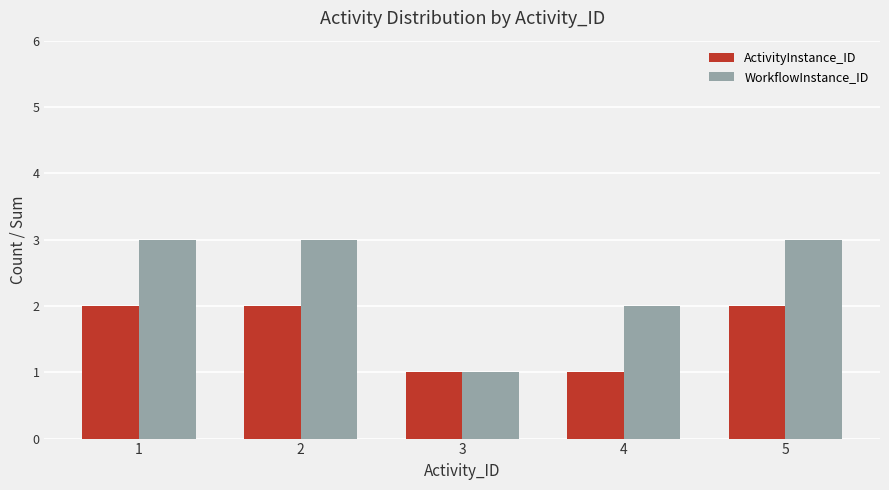

Reading left to right, list all the values displayed in this chart.

ActivityInstance_ID: 1=2	2=2	3=1	4=1	5=2
WorkflowInstance_ID: 1=3	2=3	3=1	4=2	5=3